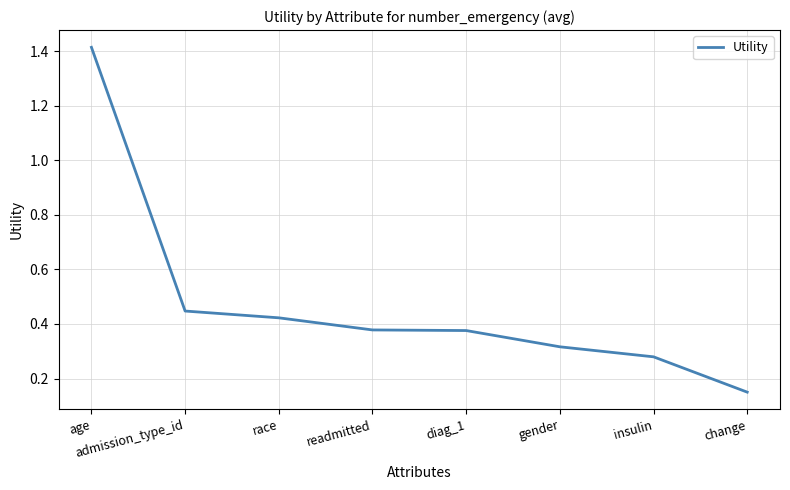

Which has a higher value, readmitted or insulin?

readmitted